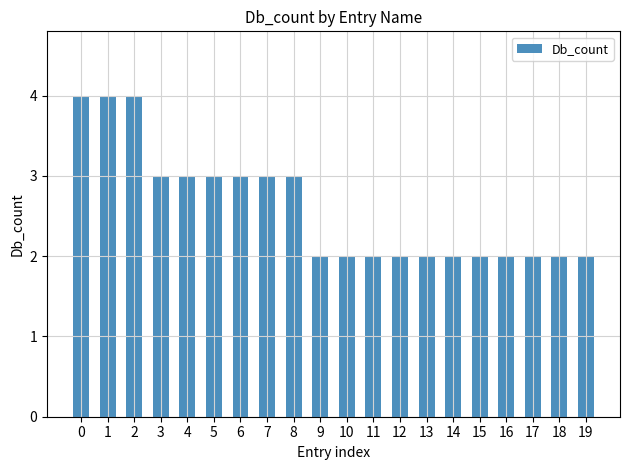

The value at 8 is 4. True or false?

False